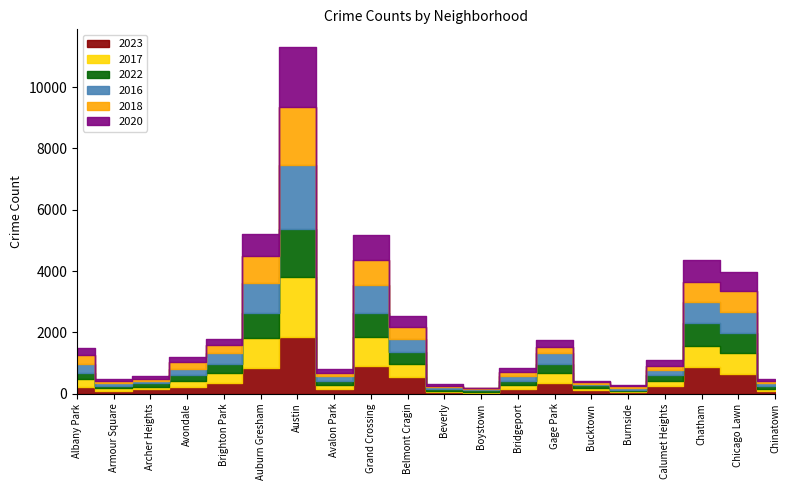

Is the value of 2018 at Archer Heights greater than the value of 2020 at Bridgeport?

No